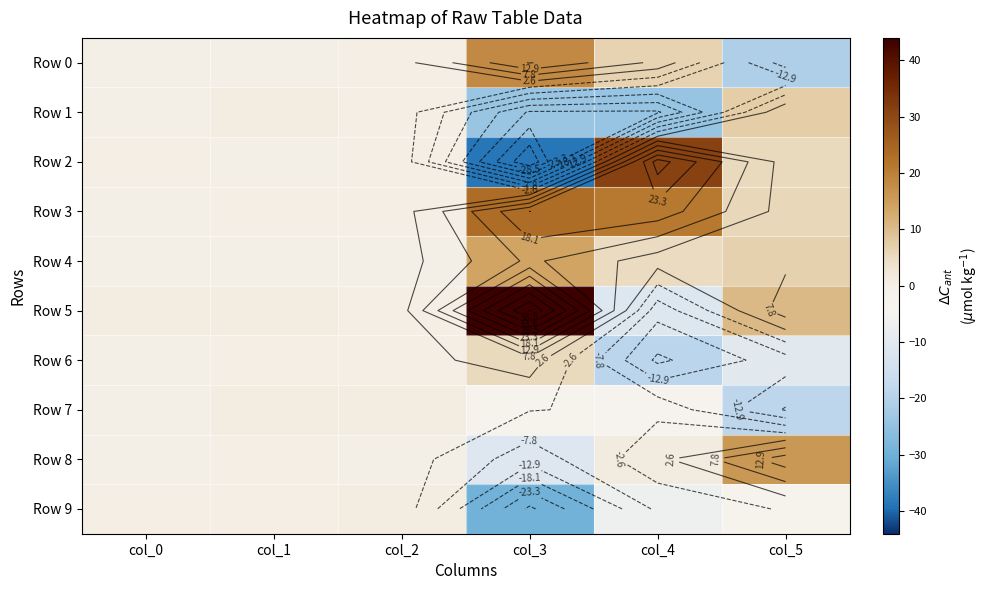

How many data points in Row 5 are less than 0?

1